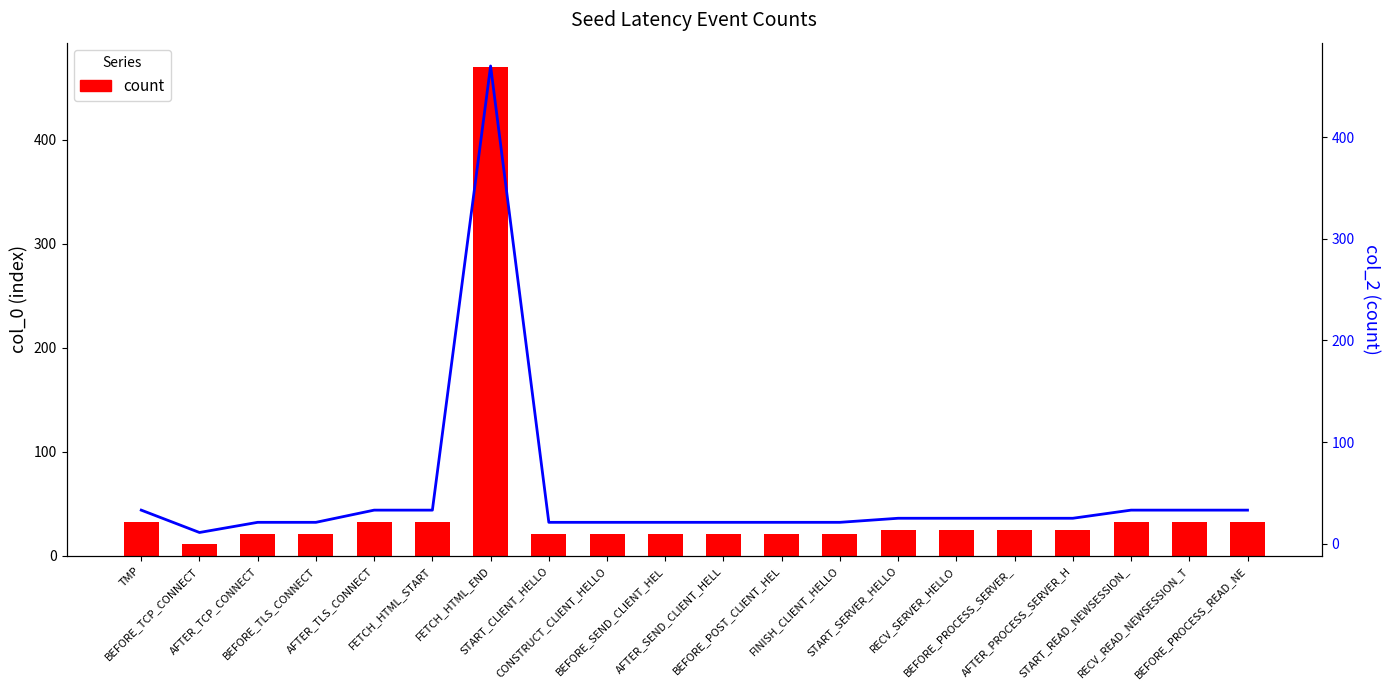

What is the difference between the maximum and minimum values in the count series?

459